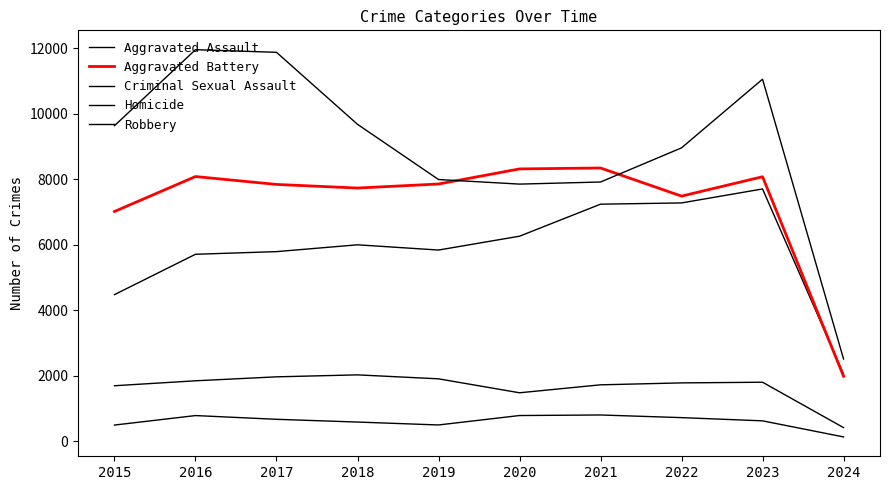

How many lines are shown in the chart?

5